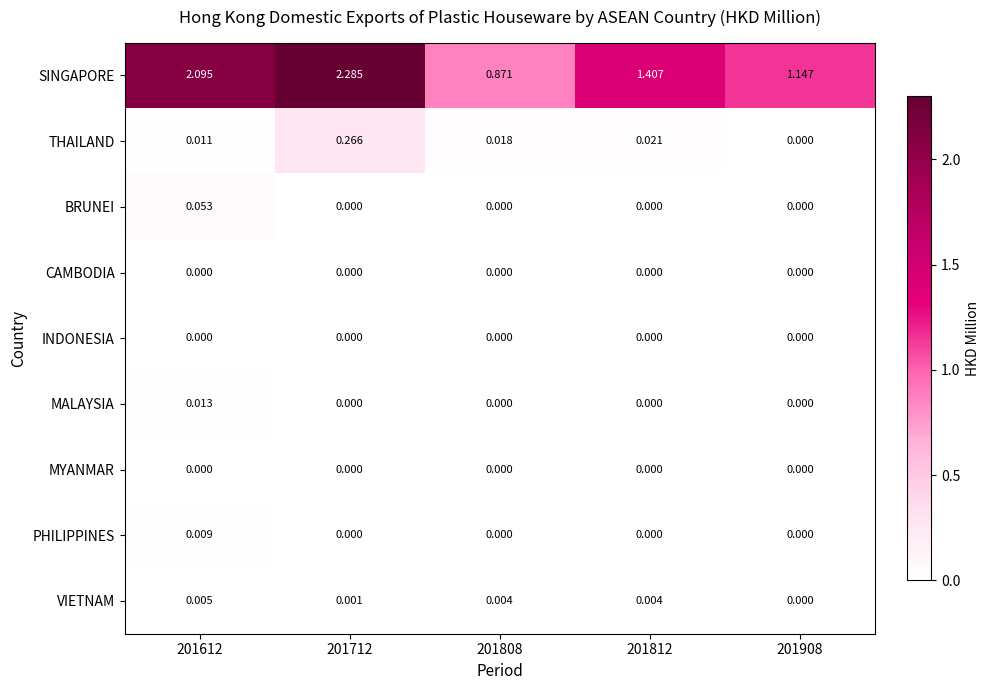

Which series has the largest total across all categories?

SINGAPORE